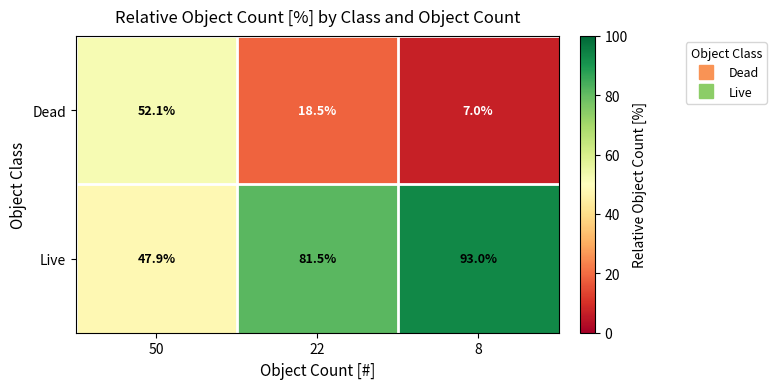

Is the value of Live at 8 greater than the value of Dead at 50?

Yes